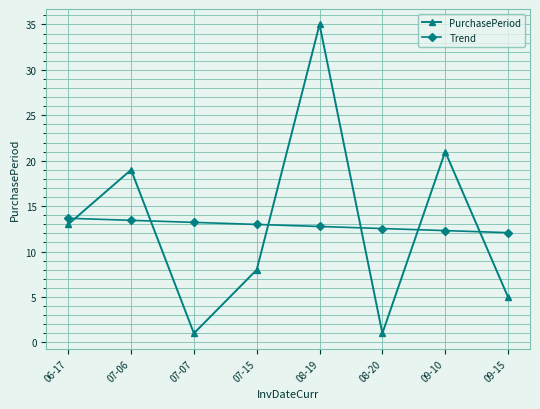

At 06-17, list the series in order from smallest to largest.

PurchasePeriod, Trend